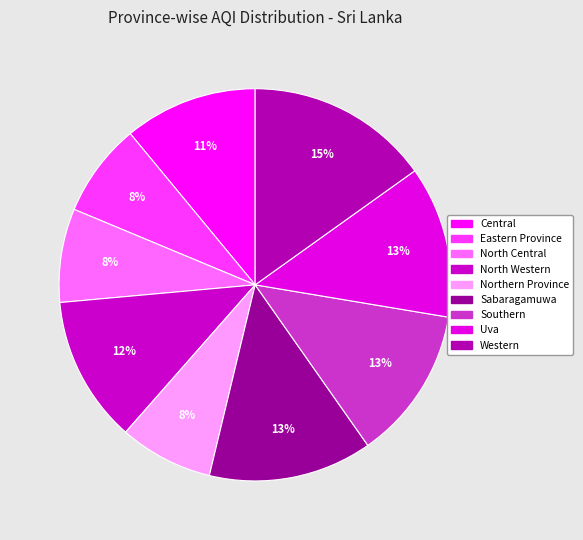

Which slice is the smallest?

Eastern Province